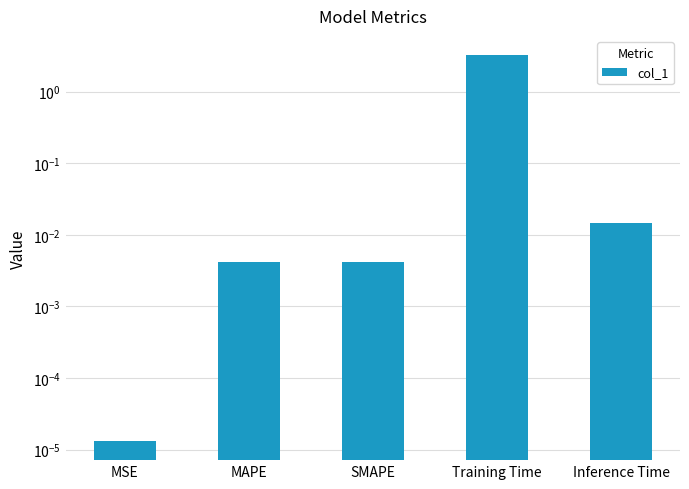

Which has a higher value, SMAPE or MAPE?

MAPE